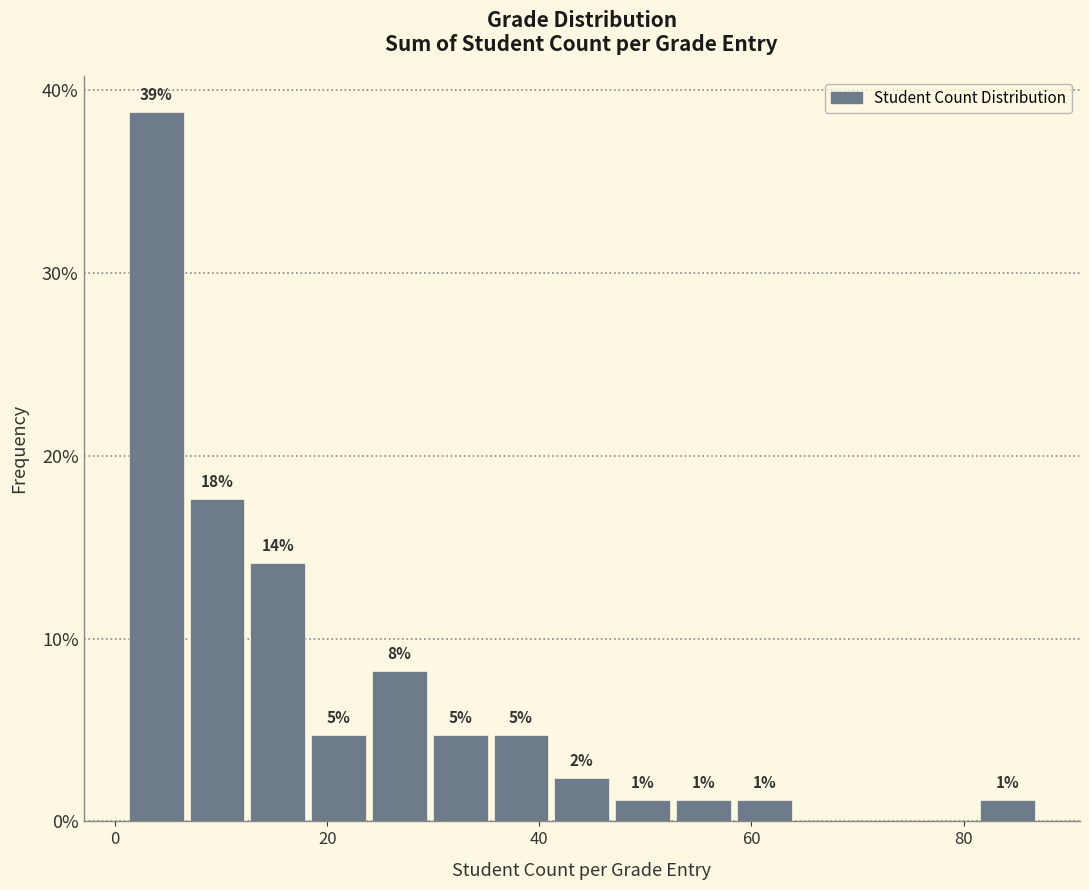

Read against the x-axis, roughly where is the centre of the tallest bar?

4